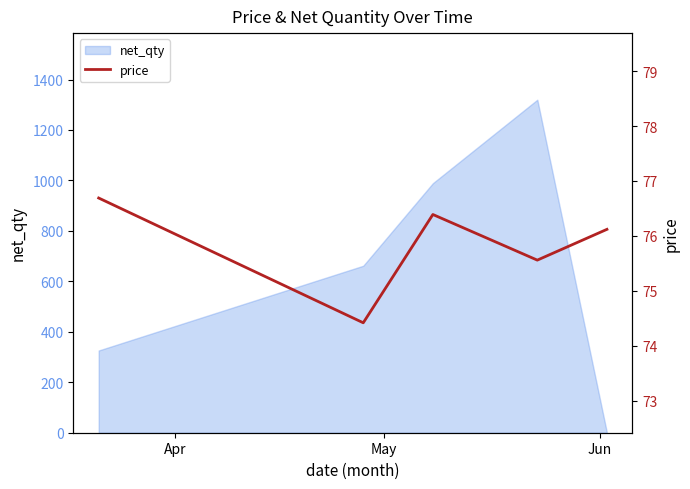

How many interior local peaks (higher than both neighbors) does the data have?

1